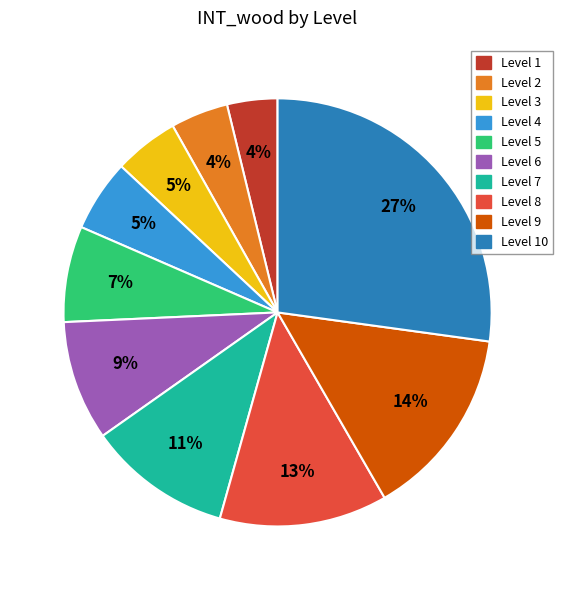

Does any single category account for the majority?

No